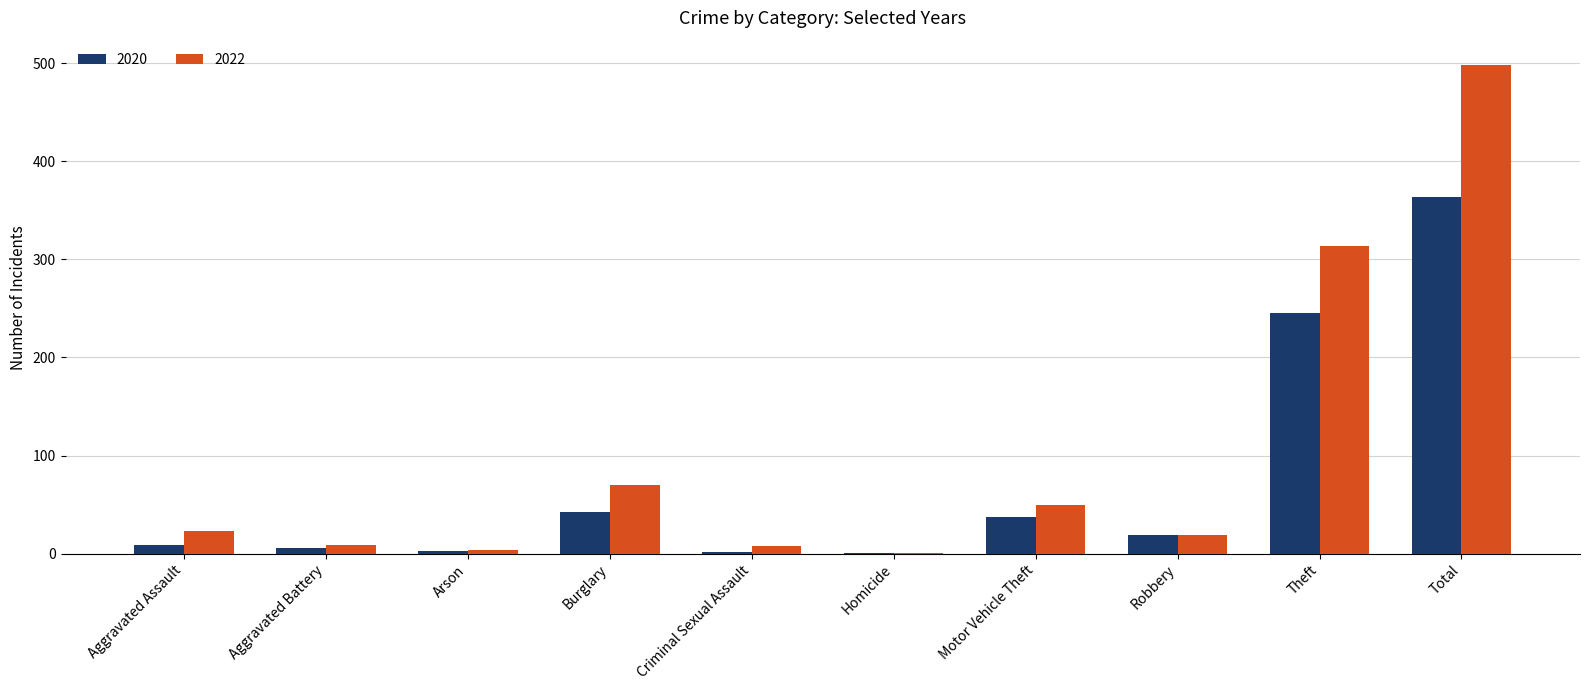

Count the number of data series in this chart.

2